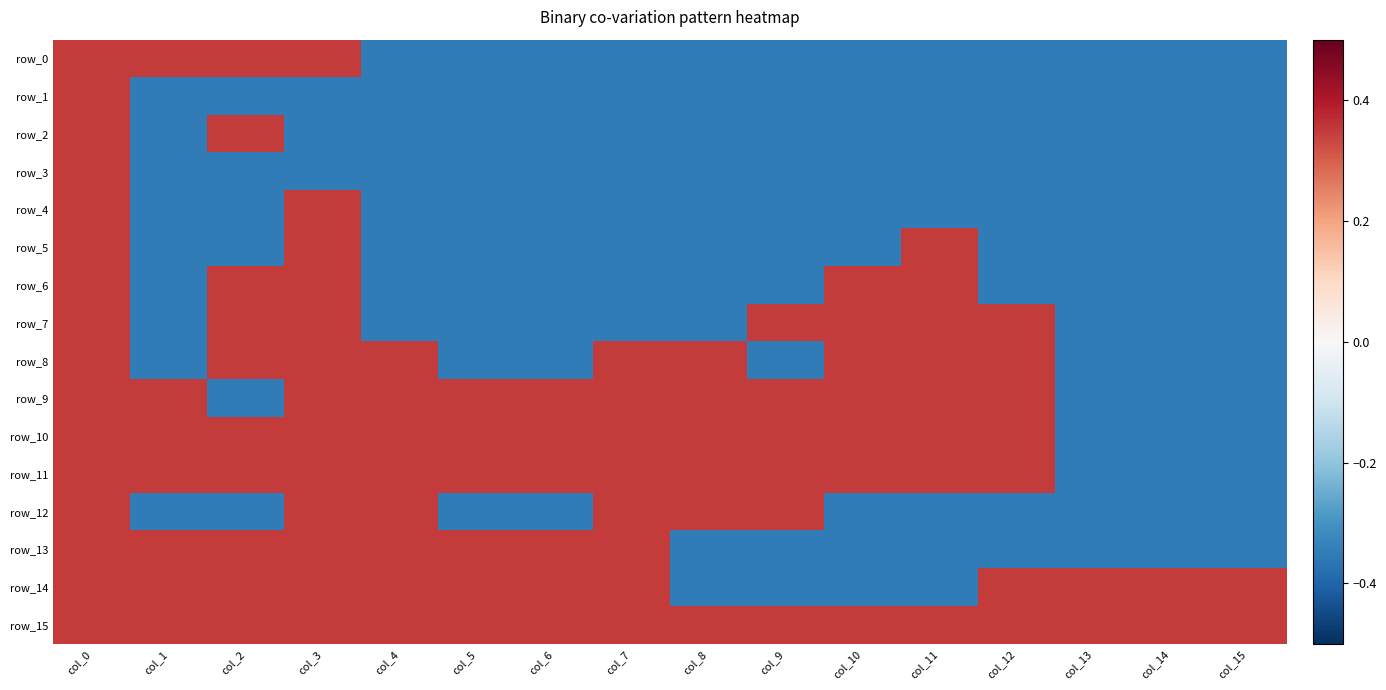

Which series has the largest total across all categories?

row_15